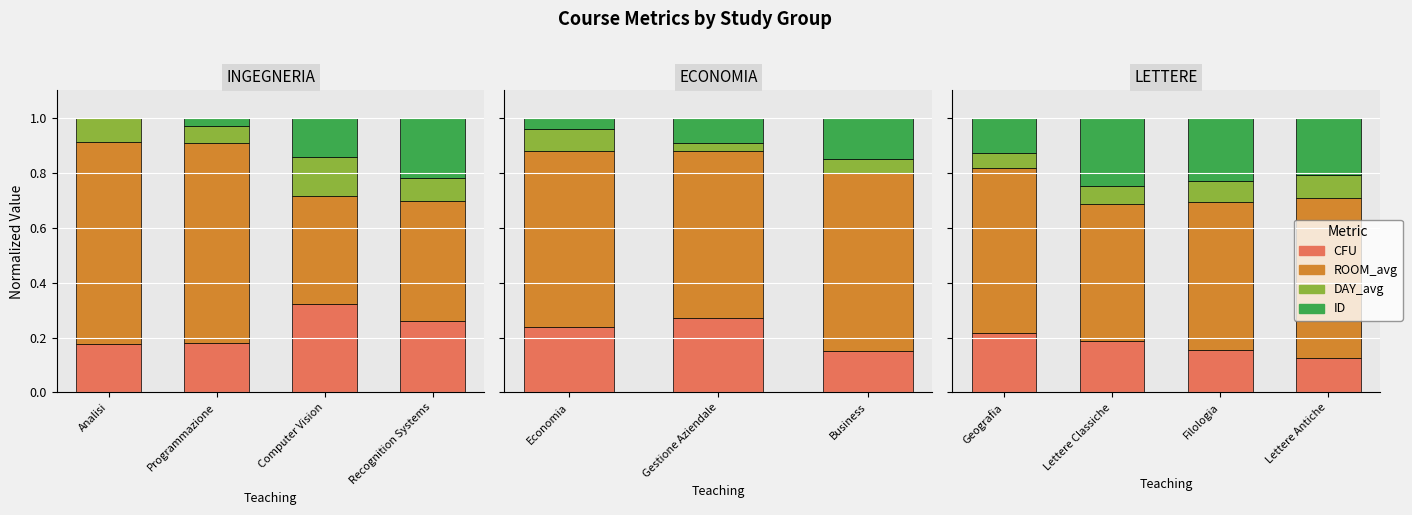

What position from the right is Geografia?

4